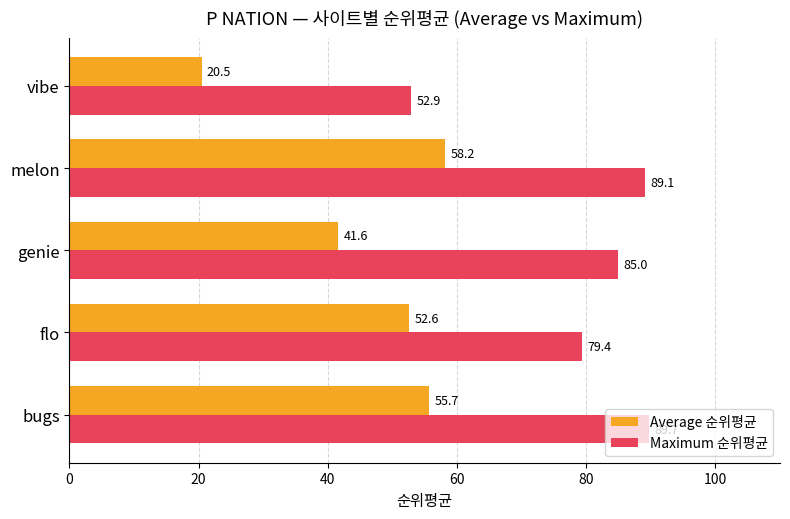

At how many categories does at least one series exceed 54?

4